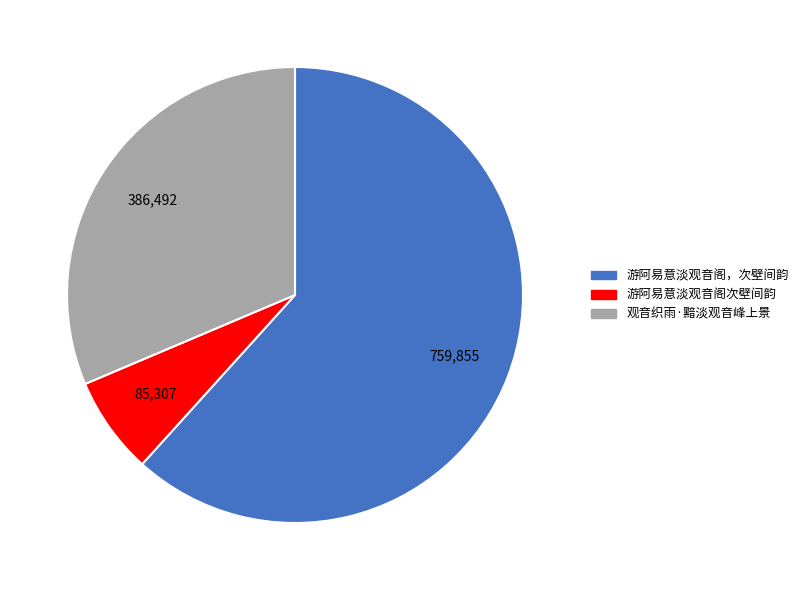

How many segments does this pie chart have?

3